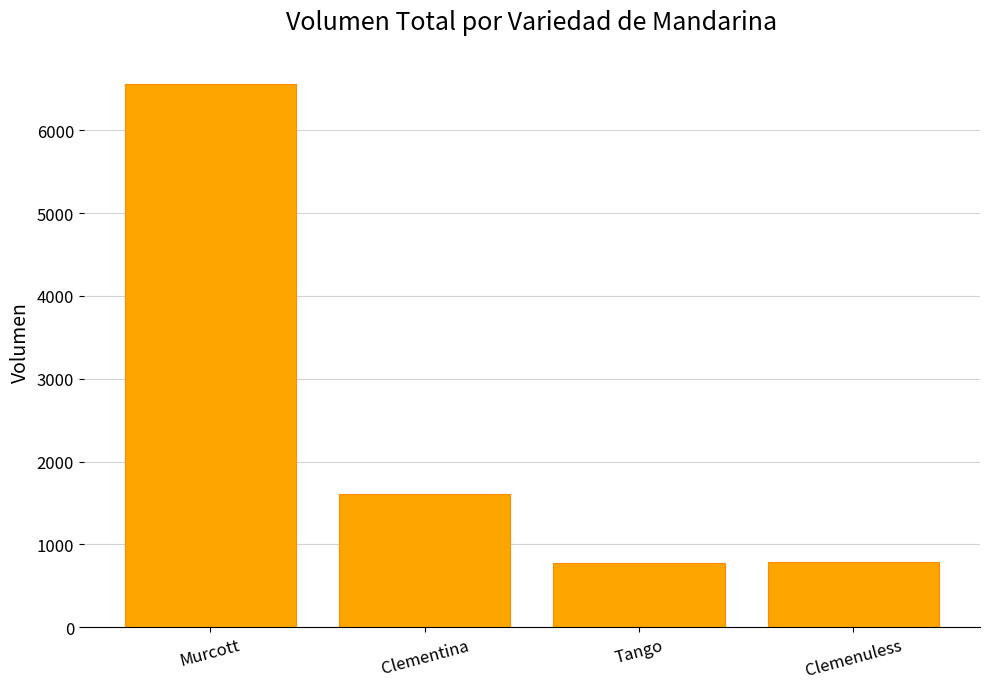

Approximately how many times larger is the value at Clementina compared to Tango?

2.1